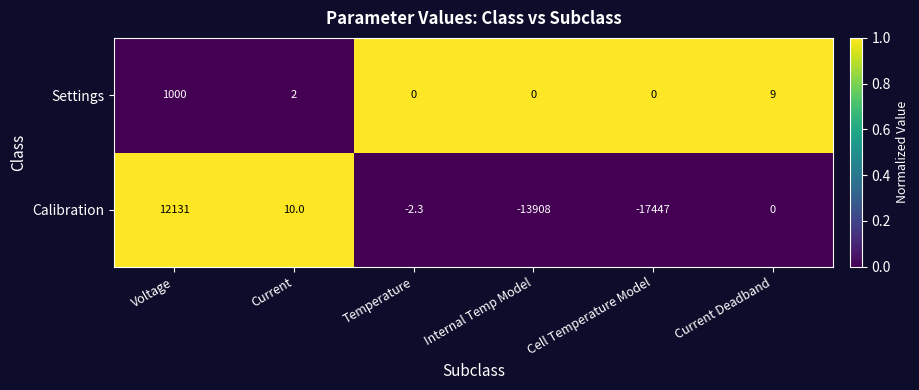

What is the difference between the highest and lowest values at Internal Temp Model?

13908.0